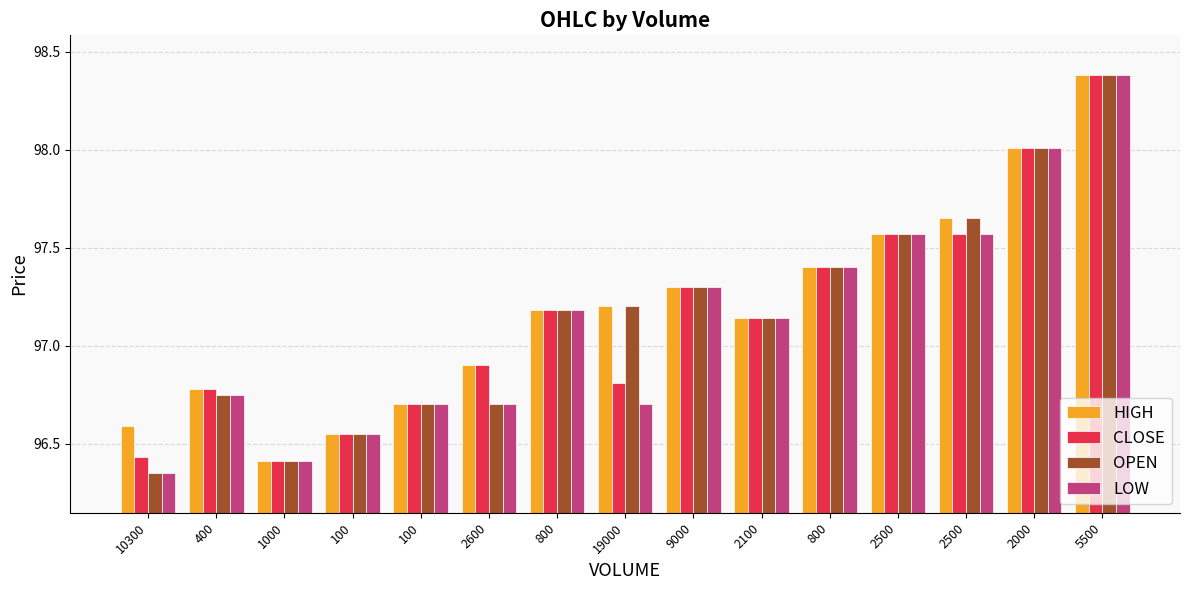

What are all the series names shown in the legend?

HIGH, CLOSE, OPEN, LOW